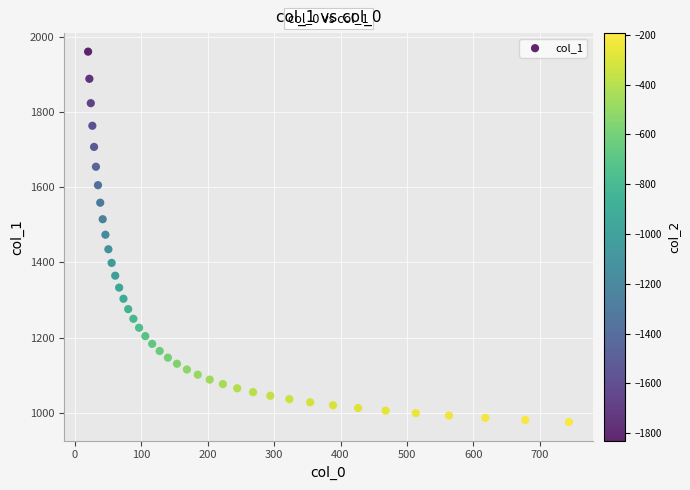

What is the range of Y values (max minus min)?

985.4